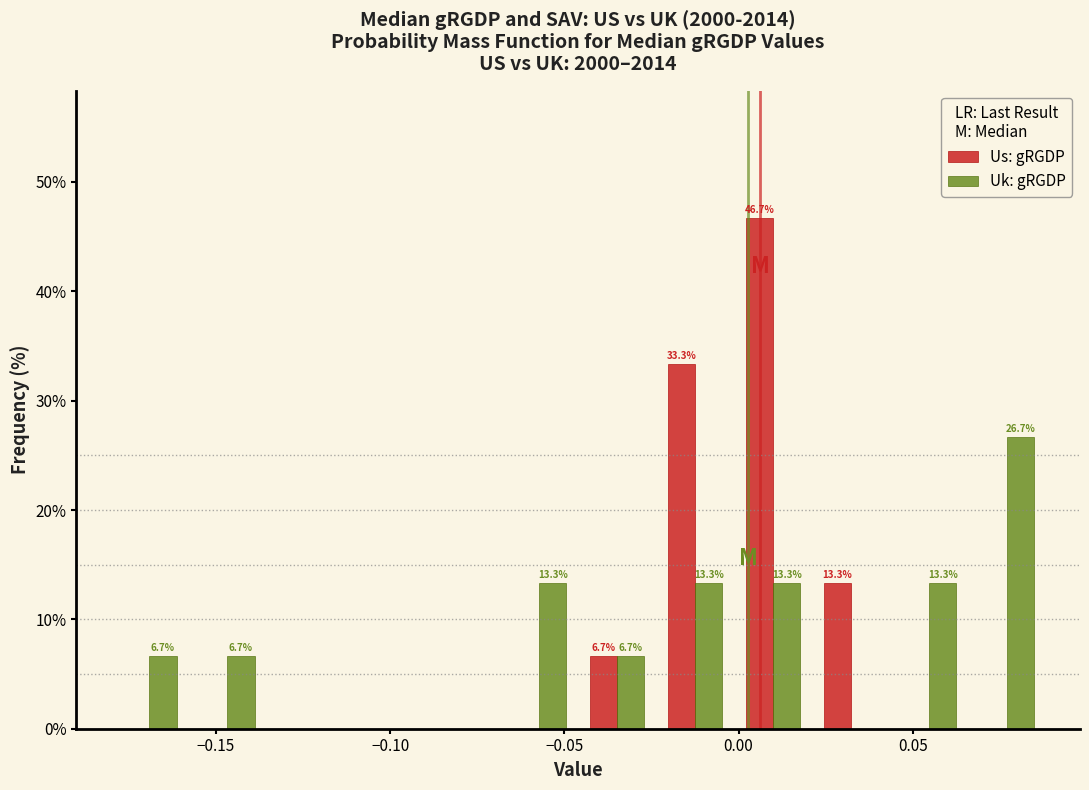

In the Us: gRGDP series, which range on the x-axis has the tallest bar?

0.000 to 0.020